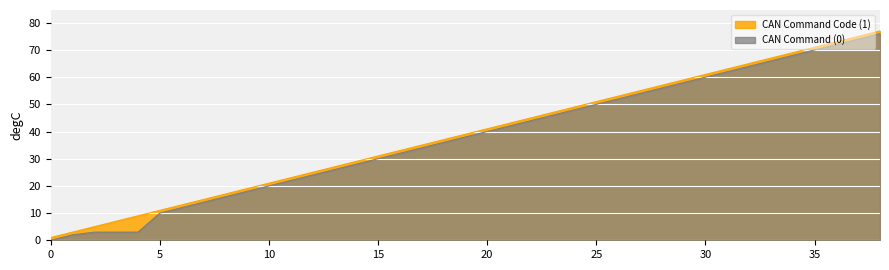

How many lines are shown in the chart?

2